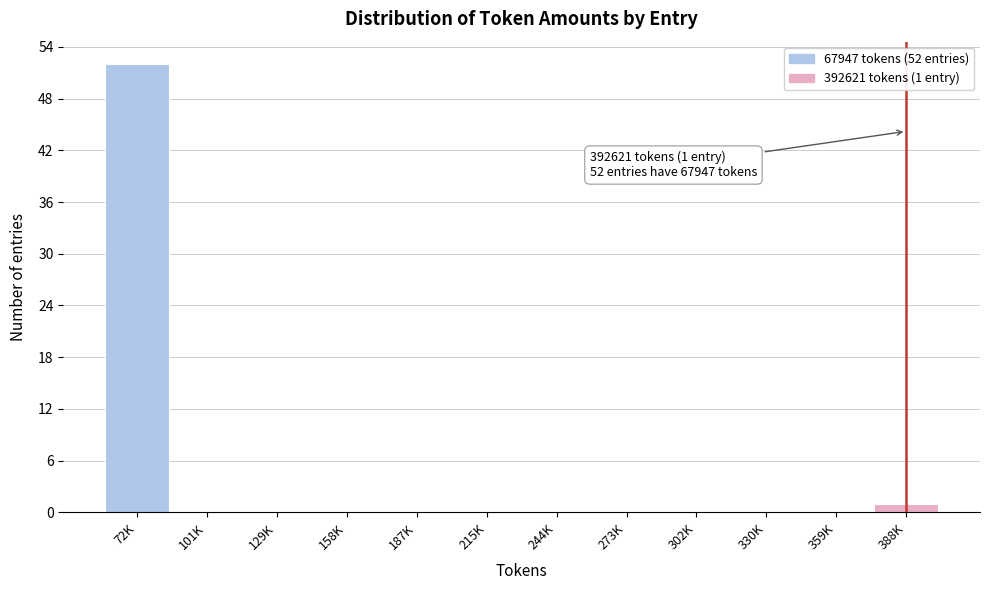

Reading left to right, list all the values displayed in this chart.

72K=52	101K=0	129K=0	158K=0	187K=0	215K=0	244K=0	273K=0	302K=0	330K=0	359K=0	388K=1